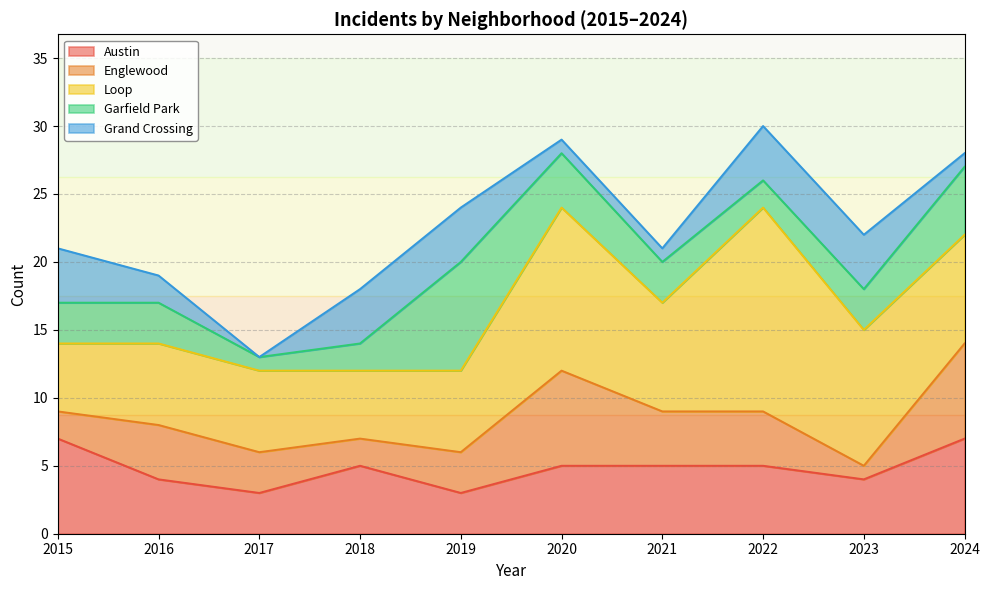

What is the difference between the Austin values at 2022 and 2017?

2